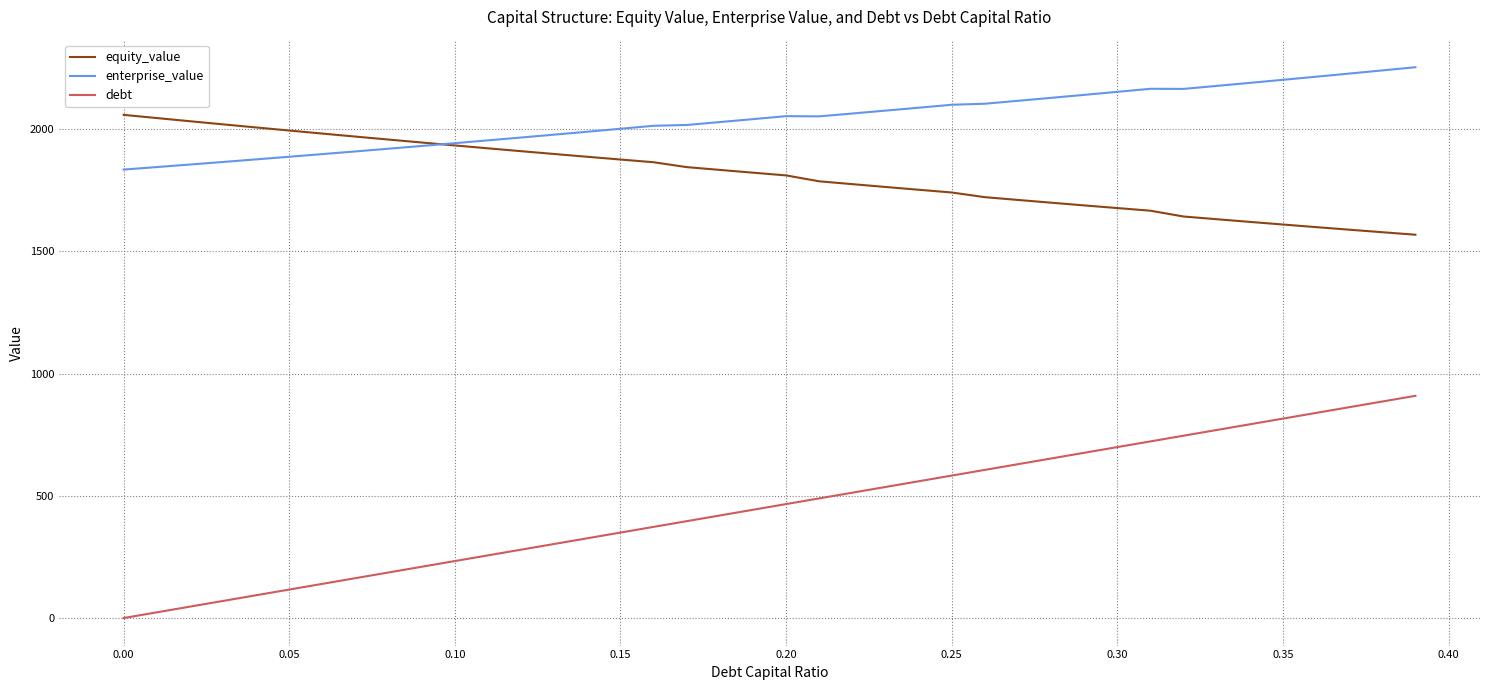

Is this an area chart (filled region under the line)?

No